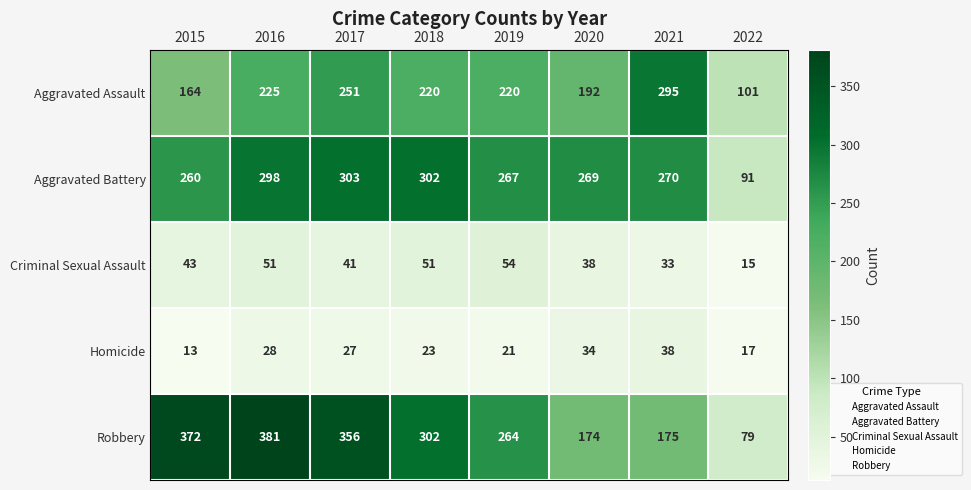

List the series in order of their peak value, lowest first.

Homicide, Criminal Sexual Assault, Aggravated Assault, Aggravated Battery, Robbery